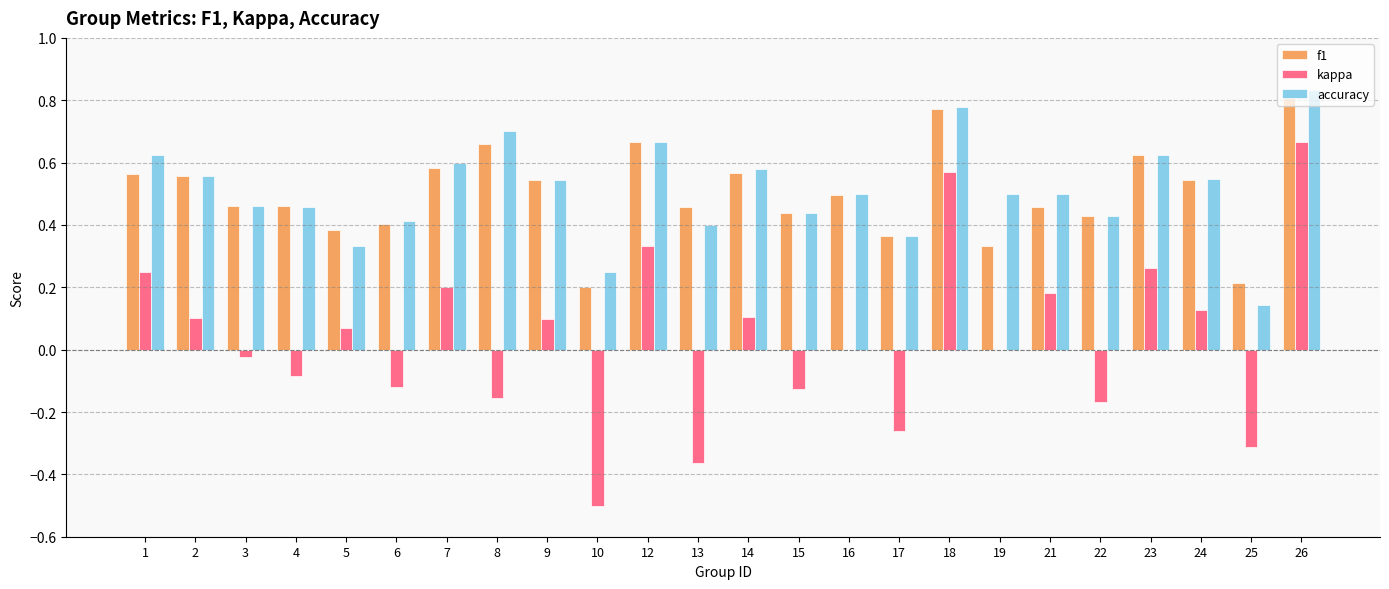

Is the value of kappa at 3 greater than the value of accuracy at 1?

No